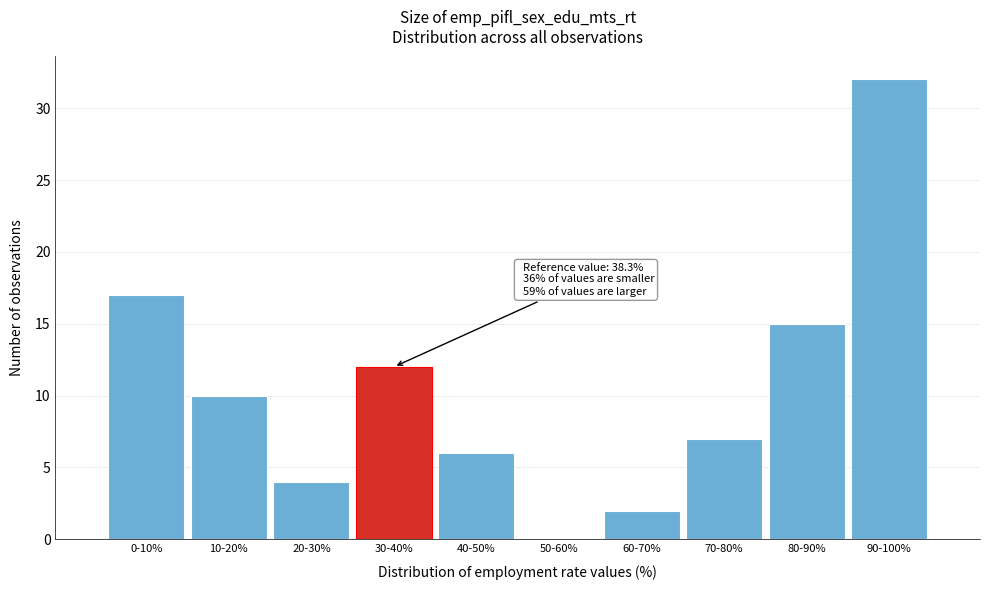

Reading left to right, extract all data points from this chart.

0-10%=17	10-20%=10	20-30%=4	30-40%=12	40-50%=6	50-60%=0	60-70%=2	70-80%=7	80-90%=15	90-100%=32